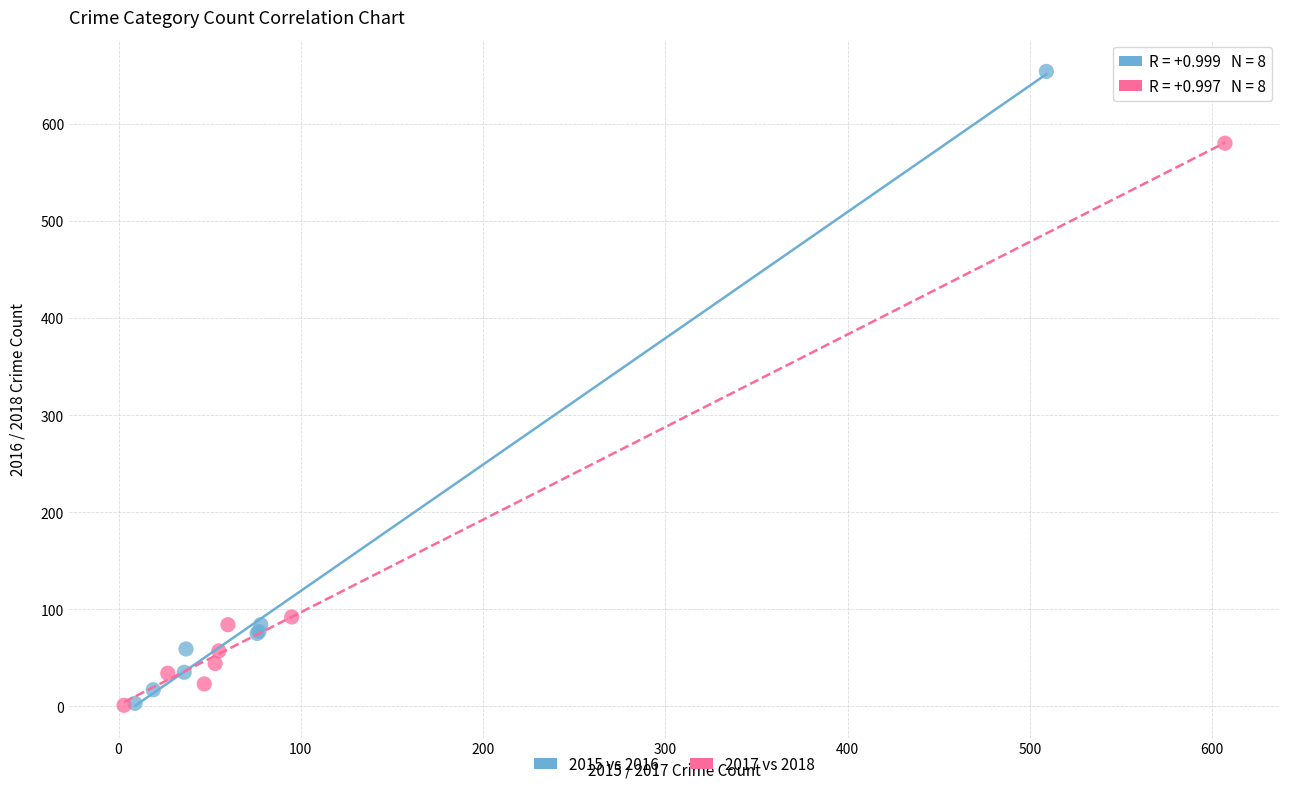

What are all the series names shown in the legend?

2015 vs 2016, 2017 vs 2018